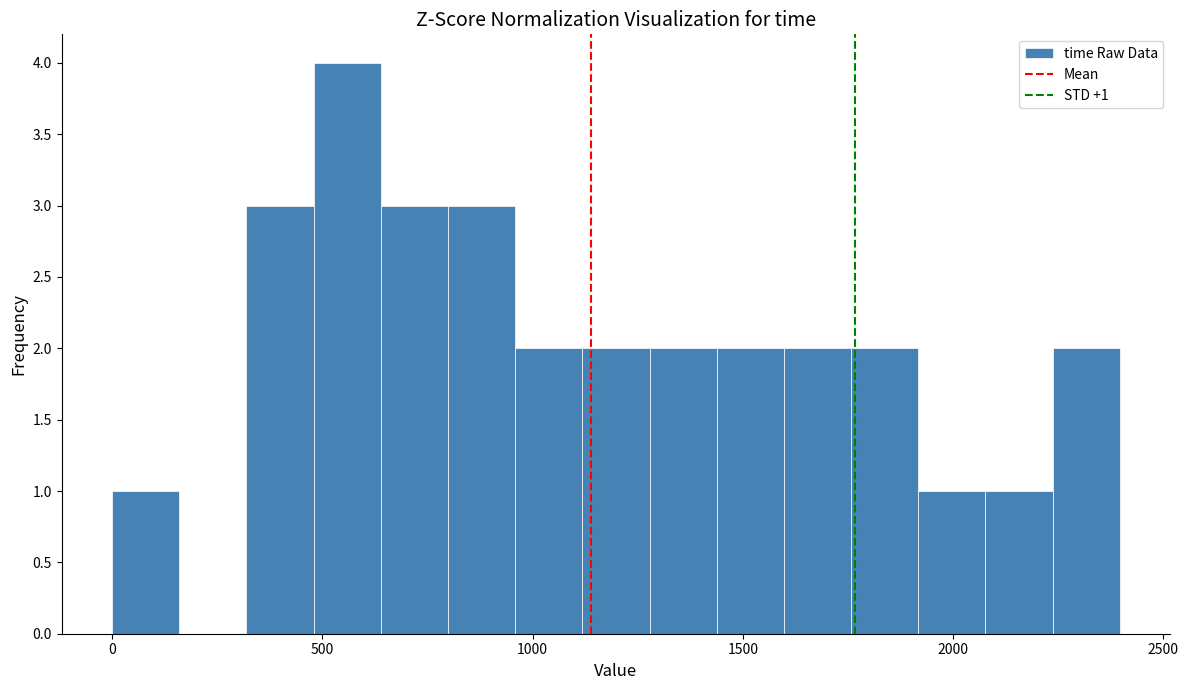

Read against the x-axis, roughly where is the centre of the tallest bar?

550